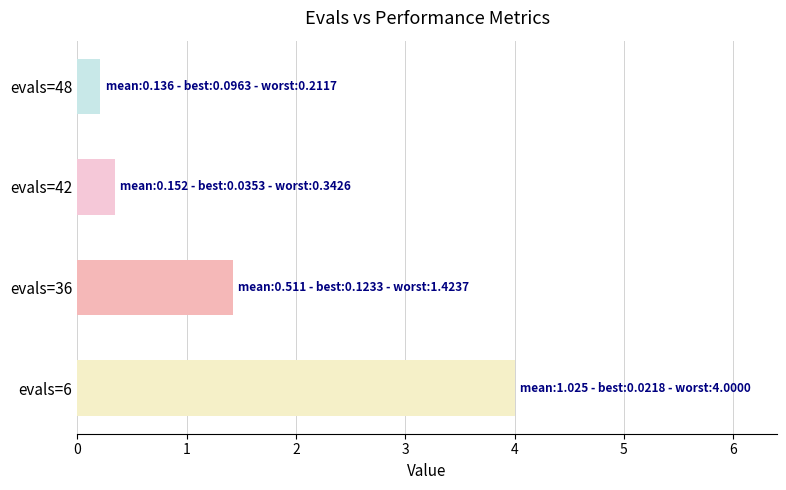

True or false: the data shows 6.4 at evals=6.

False